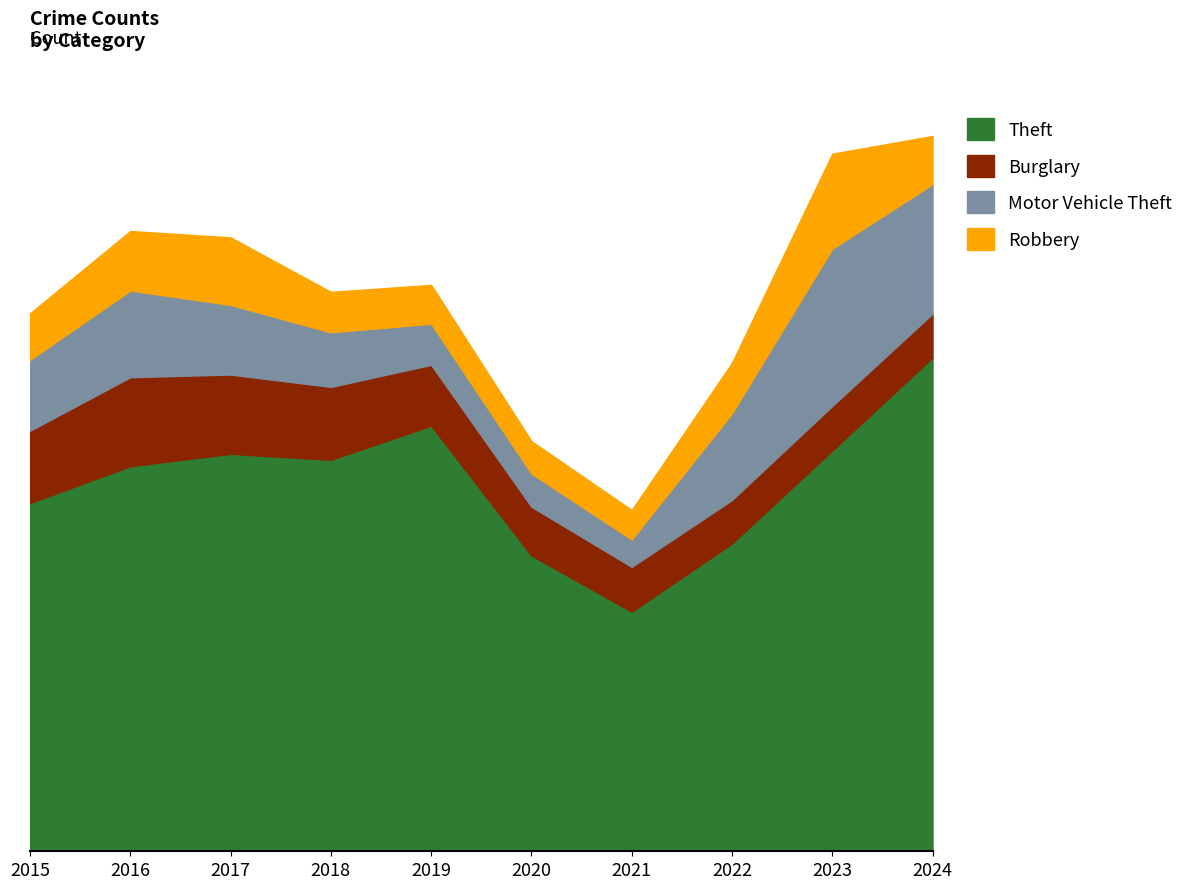

What is the value of the Robbery point at the 8th from the left?

151